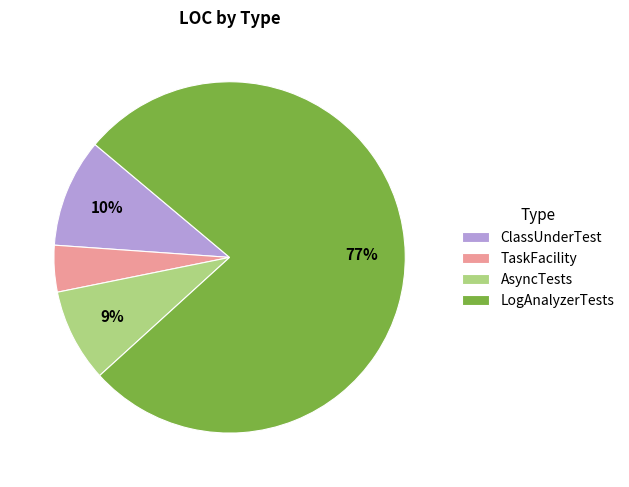

Combined, do ClassUnderTest and LogAnalyzerTests account for over 50%?

Yes